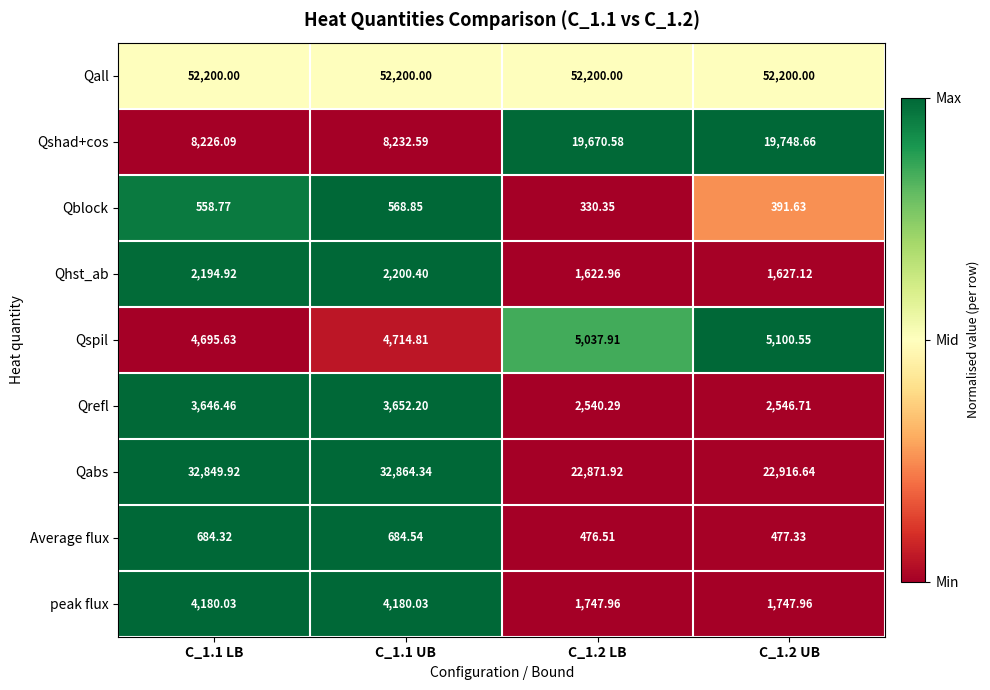

Is the value of peak flux at C_1.1 UB greater than the value of Qhst_ab at C_1.2 LB?

Yes